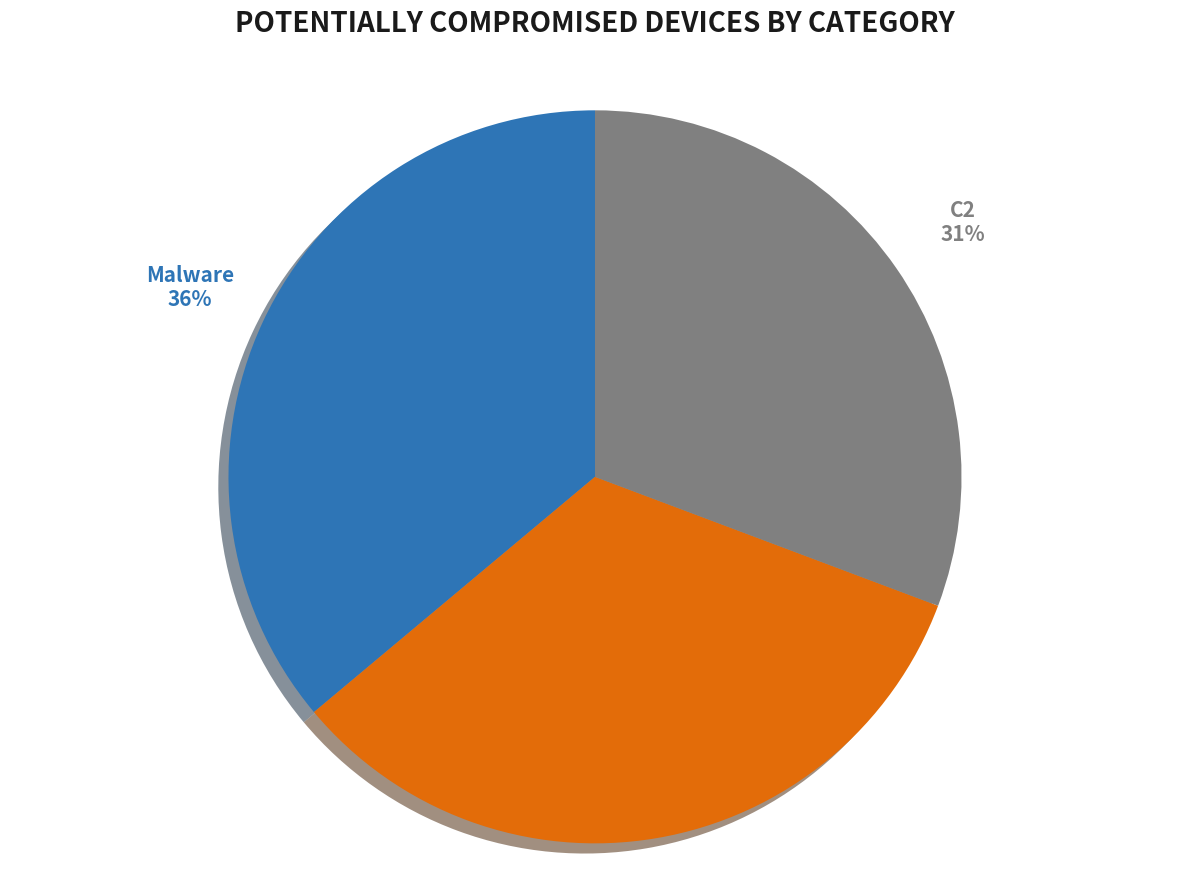

Does any single category account for the majority?

No